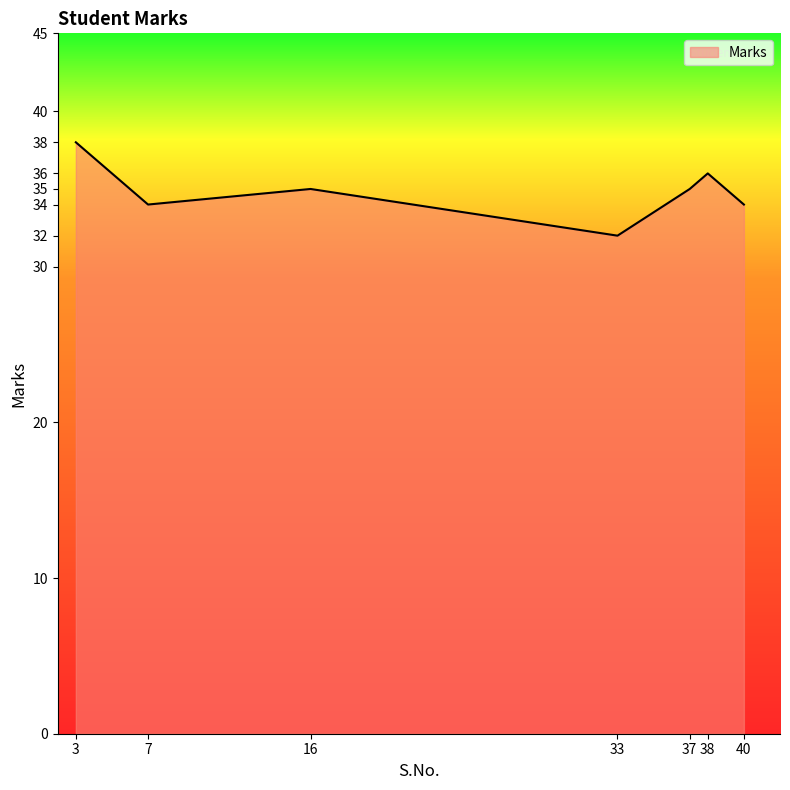

The value at 37 is 35. True or false?

True